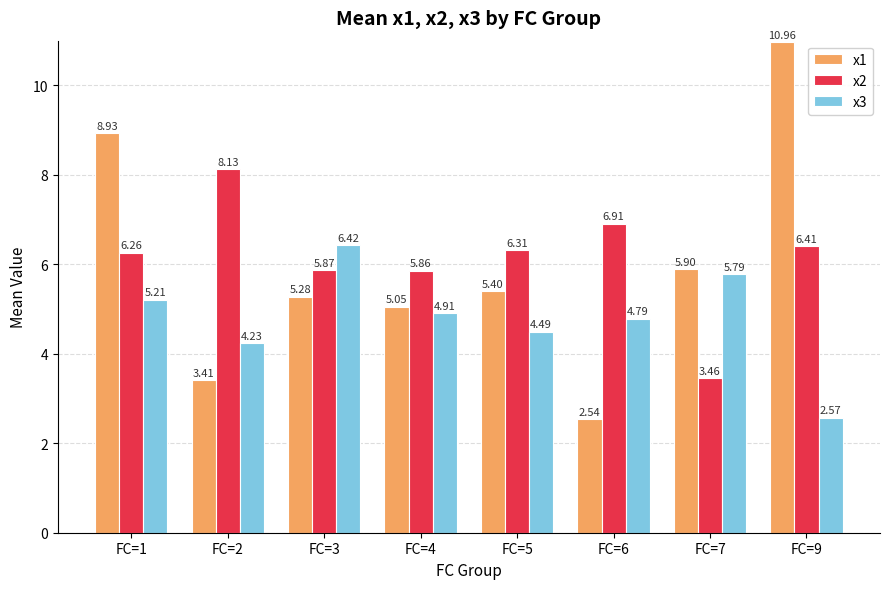

Where is x2 nearest to the value 5?

FC=4